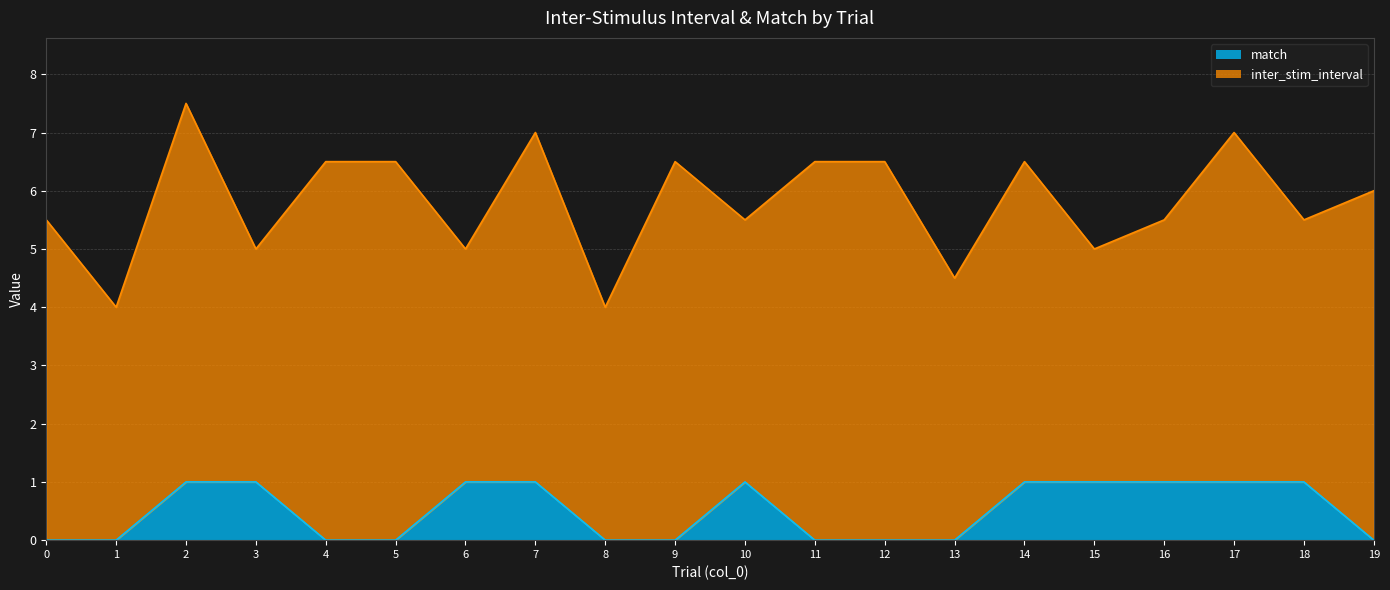

The value at 3 is 1. True or false?

True